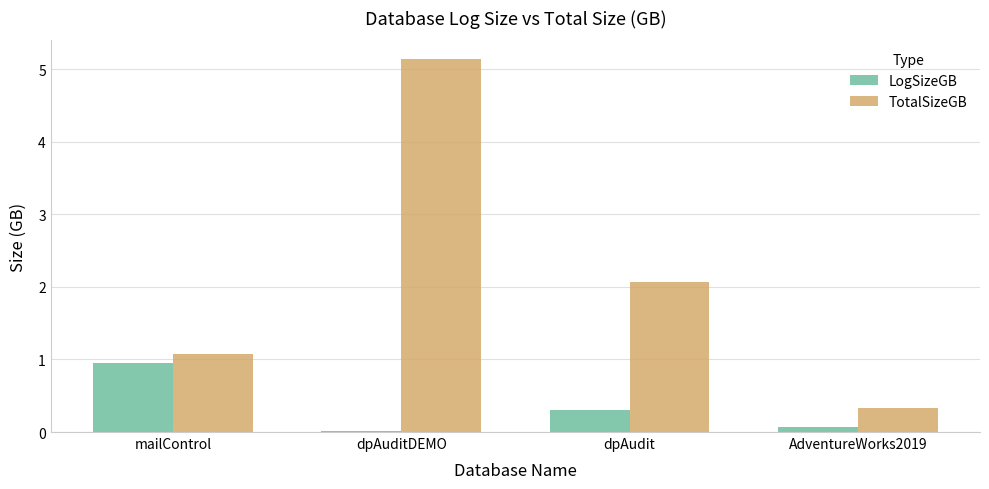

What is the average value of the TotalSizeGB series?

2.2